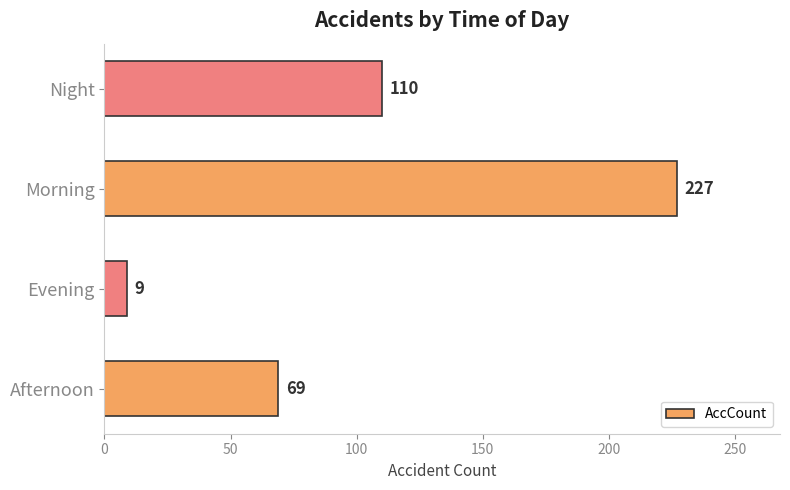

Count the values in the range 69 to 227.

3